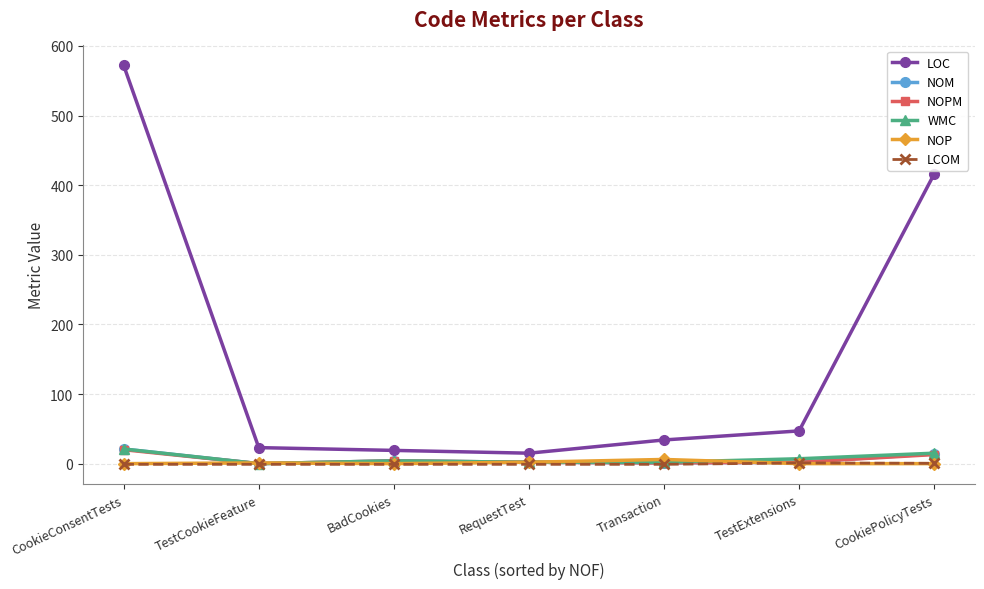

Is it true that NOP equals 1.0 at TestCookieFeature?

True